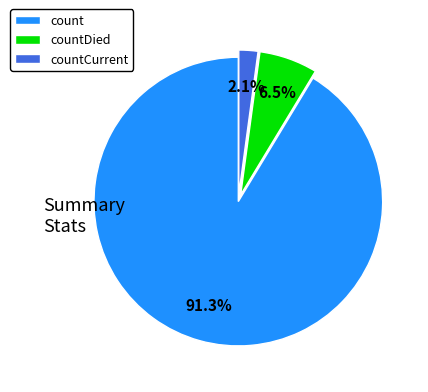

What percentage is the countCurrent slice, to the nearest percent?

2%